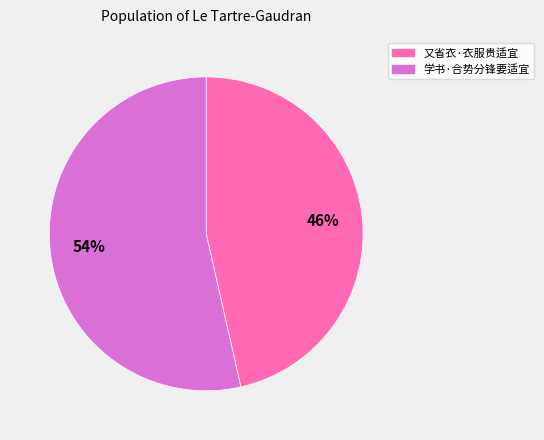

Count the number of slices in the pie.

2